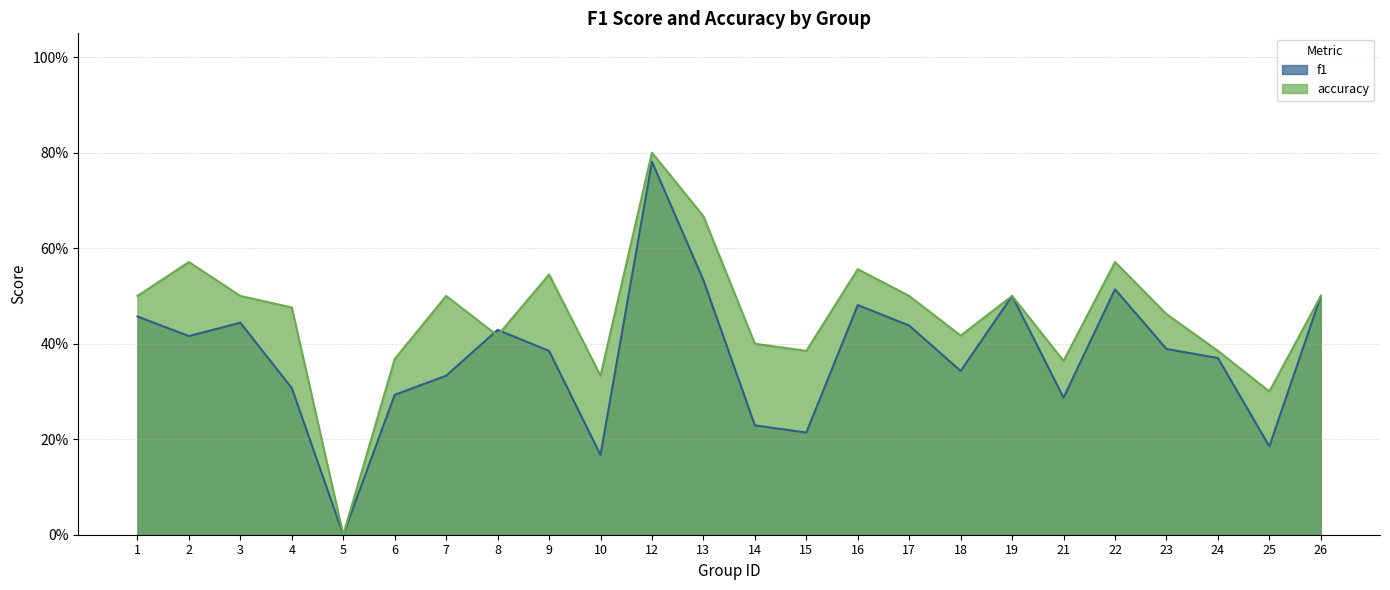

Which series has the largest total across all categories?

accuracy